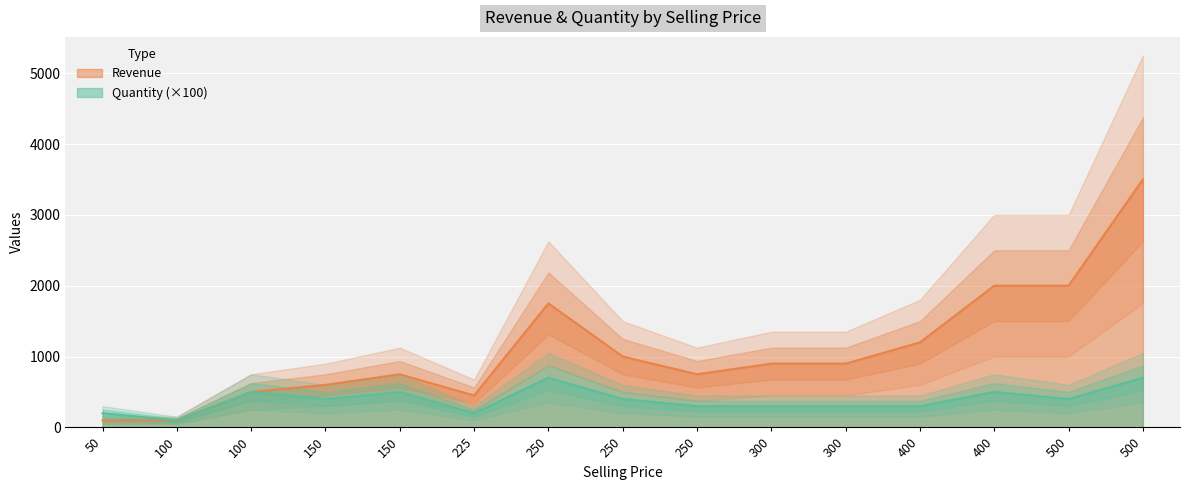

What is the difference between the highest and lowest values at 150?

596